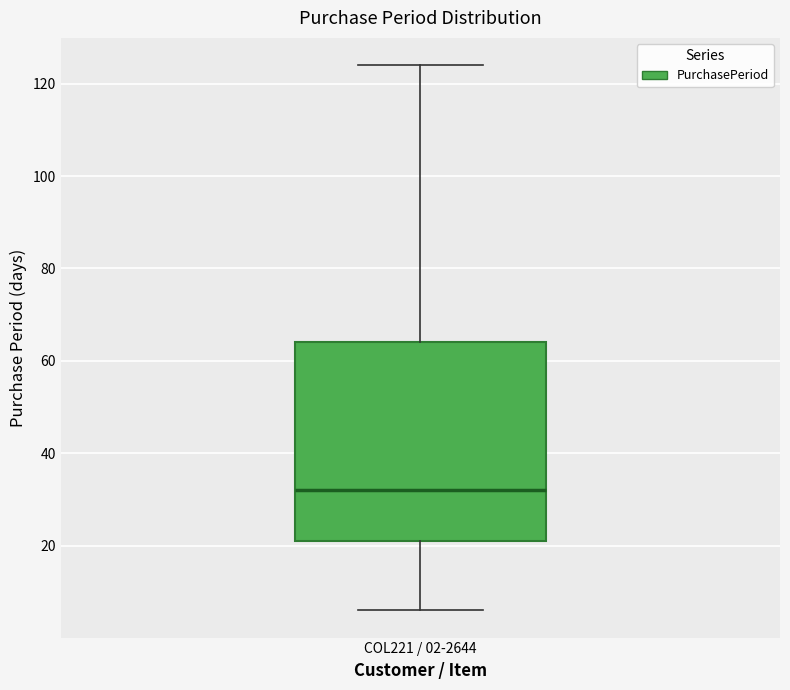

Transcribe this box plot: give where the median line is, the range the box spans, and where the two whiskers end, as read against the y-axis. The values are not printed on the chart, so give them approximately, as read against the axis.

median 32, box 22 to 64, whiskers 6 to 124